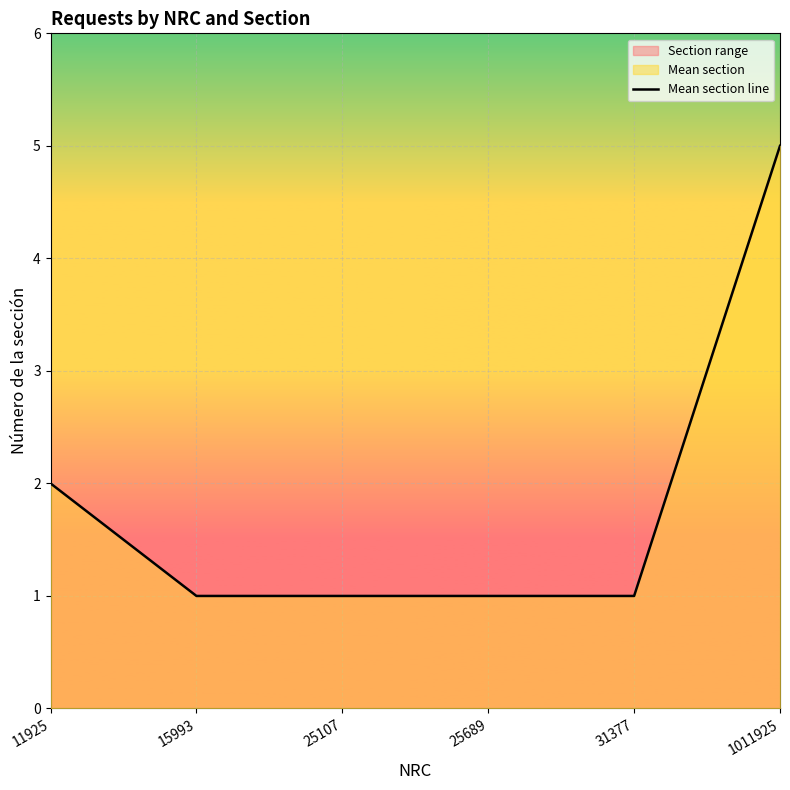

What is the difference between the maximum and second lowest values?

4